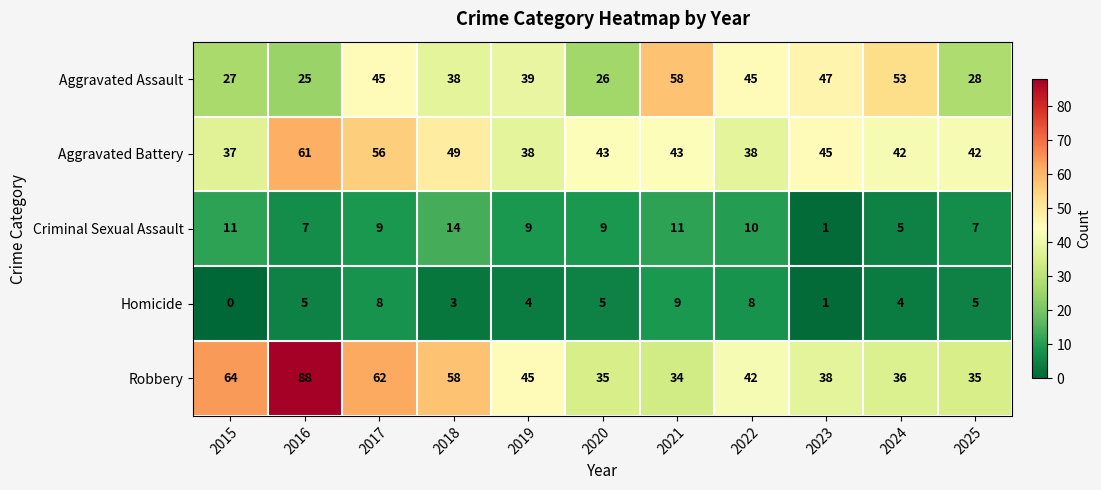

Where does the Aggravated Battery series first go above 43?

2016